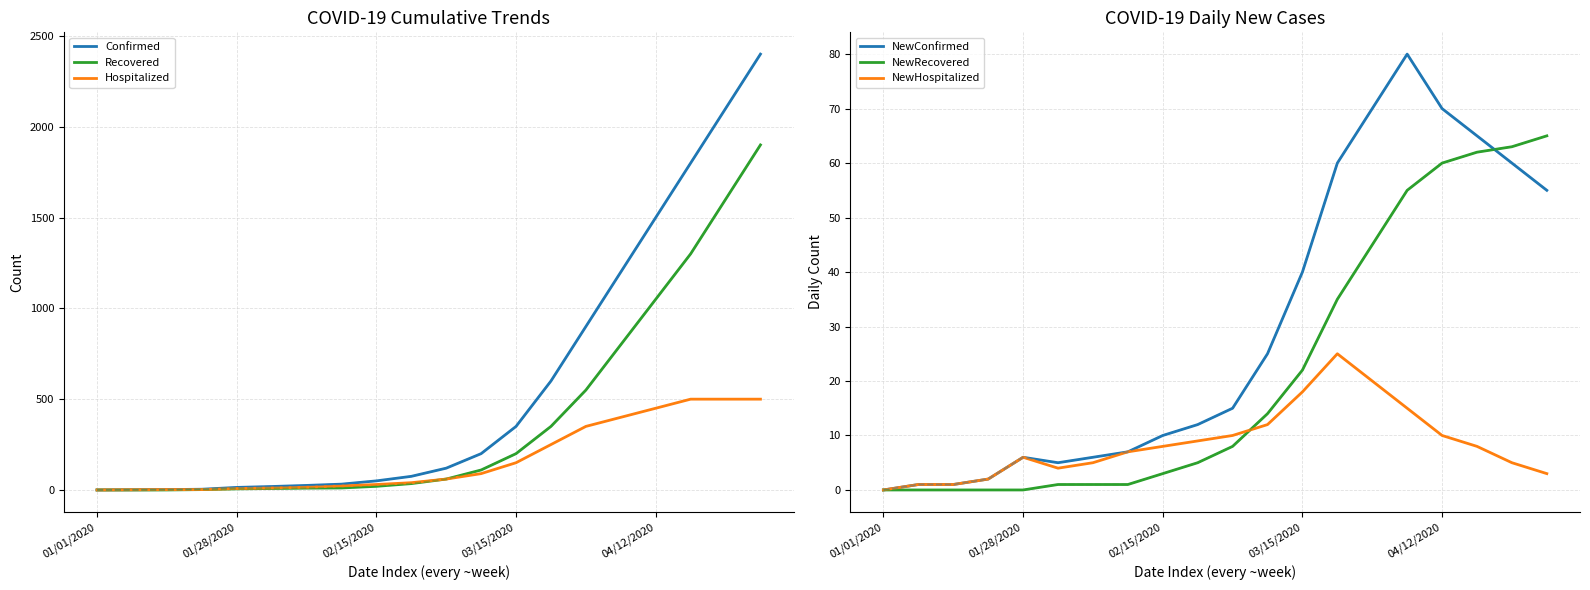

List the labels in order of Confirmed value, smallest first.

01/01/2020, 01/28/2020, 02/15/2020, 03/15/2020, 04/12/2020, 5, 6, 7, 8, 9, 10, 11, 12, 13, 14, 15, 16, 17, 18, 19